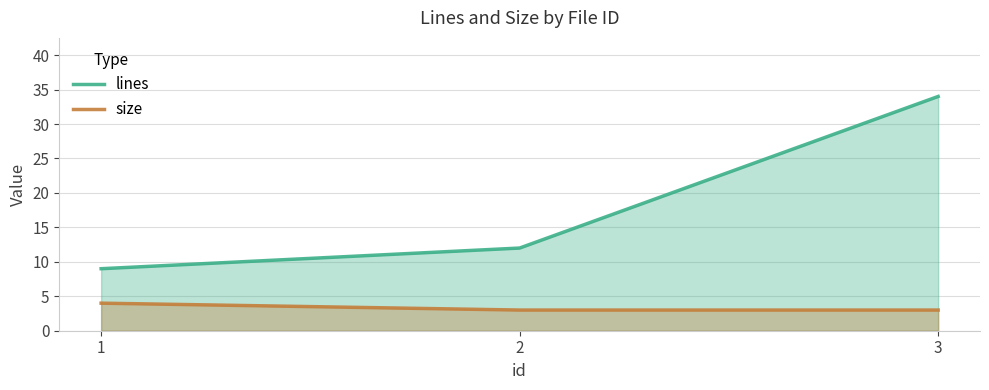

What is the value of the lines point at the 1st from the left?

9